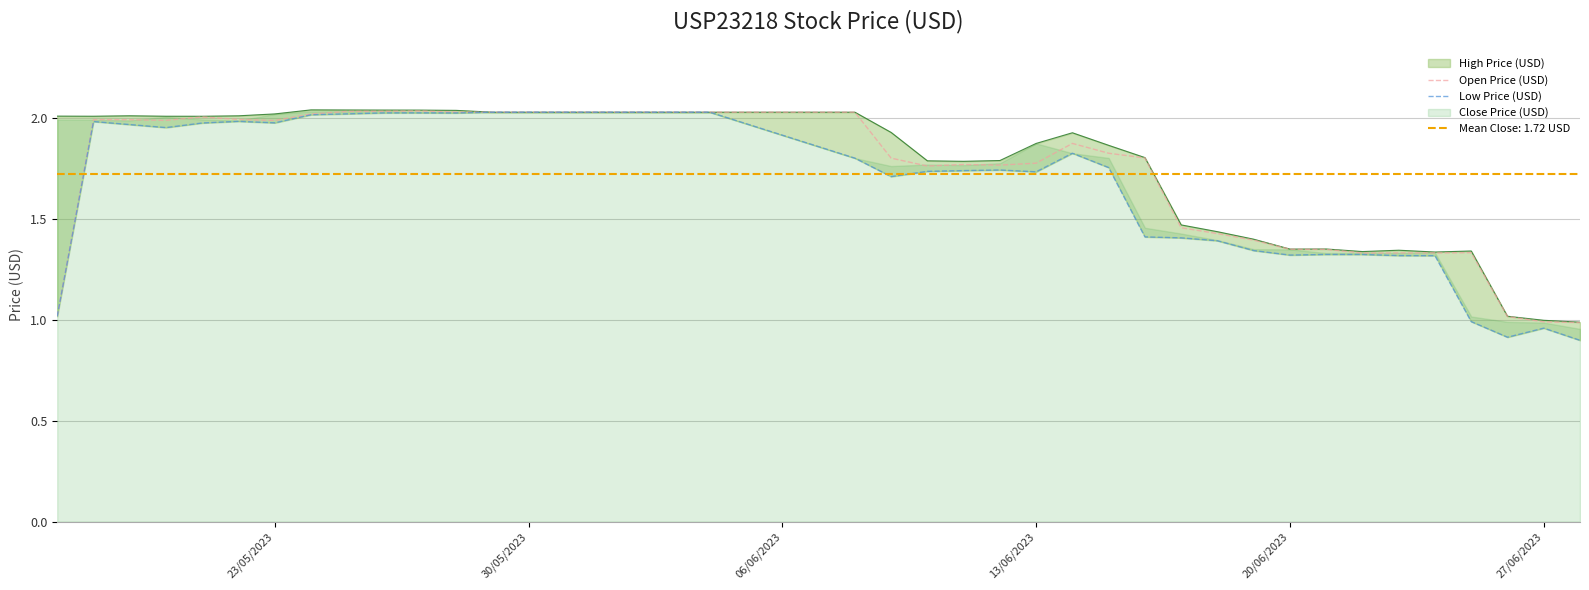

What is the minimum value for Open Price (USD)?

1.0